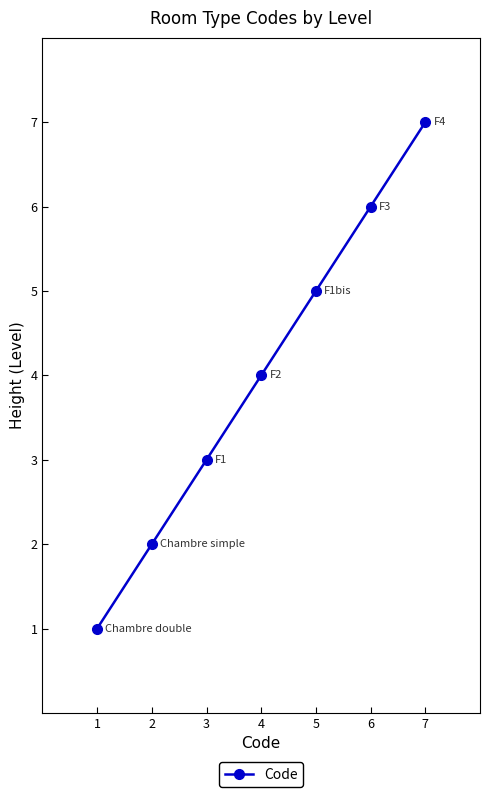

The value at 3 is 2. True or false?

False